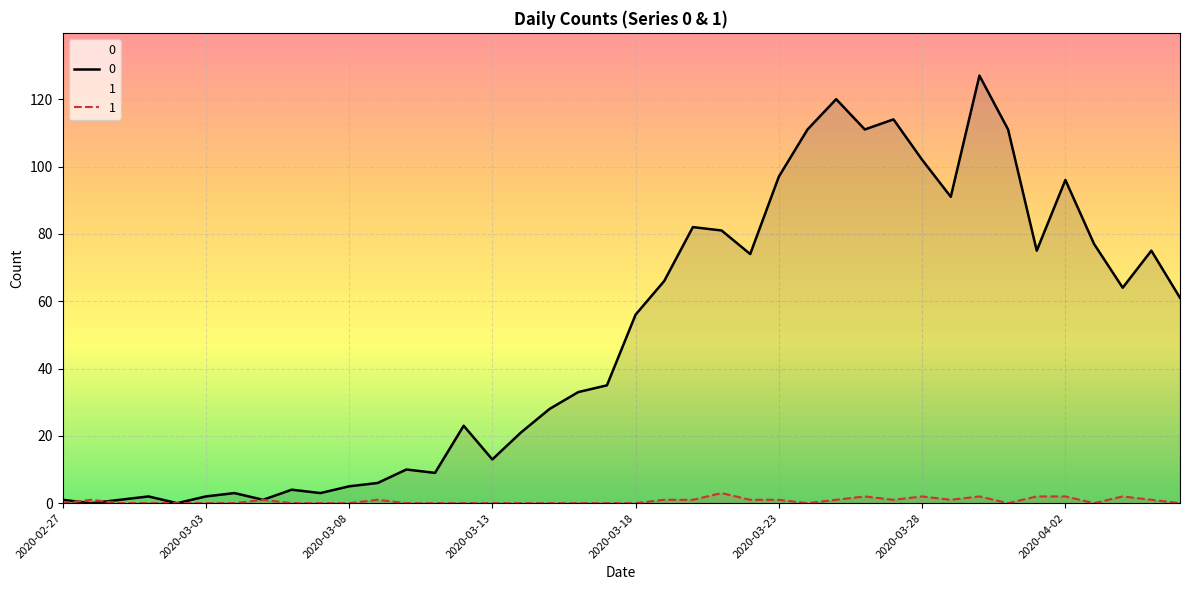

What is the spread (max minus min) of values at 2020-03-25?

119